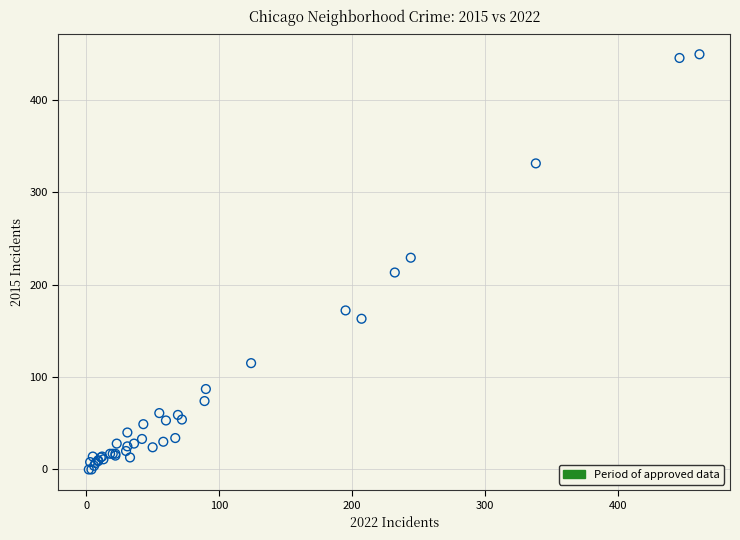

What Y value in the scatter plot is closest to 224?

229